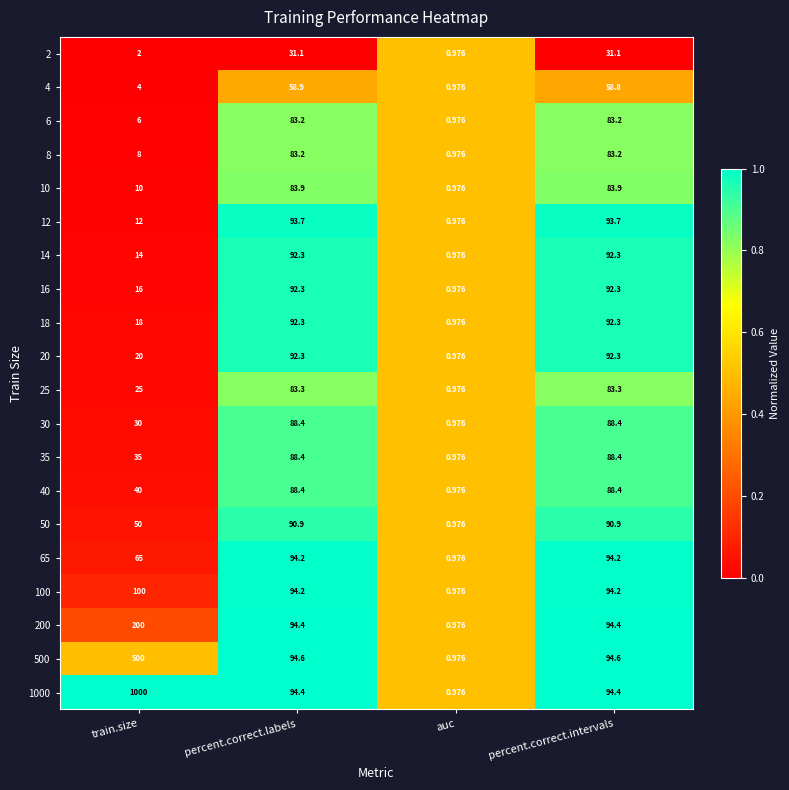

Between auc and percent.correct.intervals, which series saw the biggest shift?

500